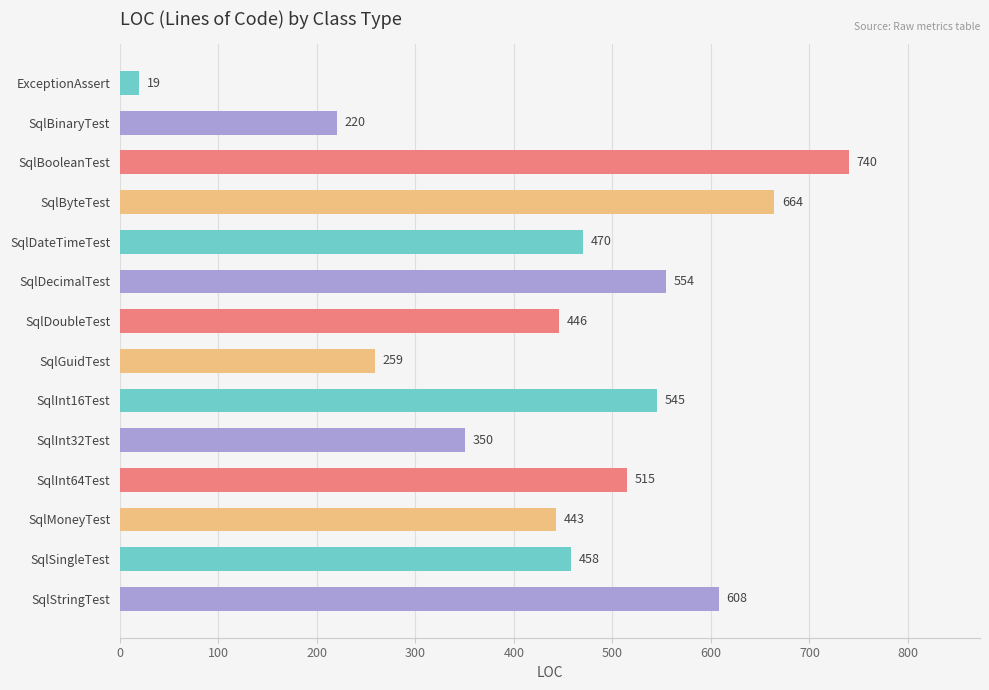

At which category does the chart reach its peak across all series?

SqlBooleanTest